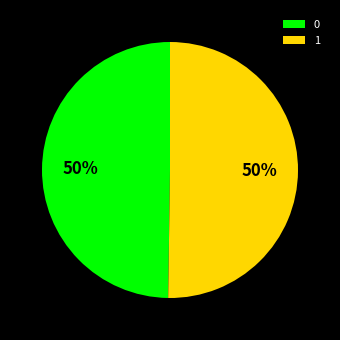

Is it true that 1 is 50% of the pie?

True